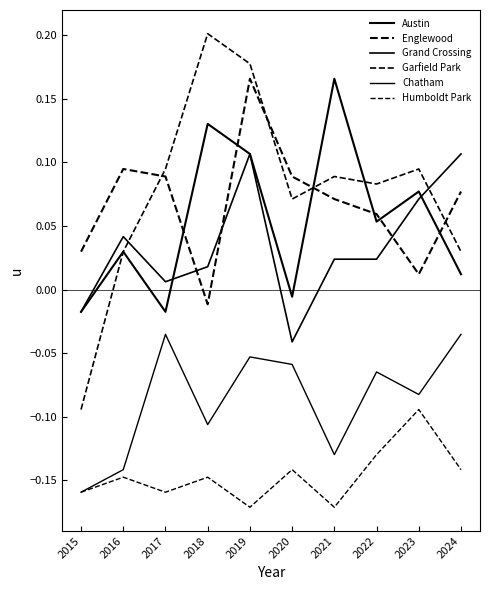

Reading left to right, extract all data points from this chart.

Austin: 2015=-0.0	2016=0.0	2017=-0.0	2018=0.1	2019=0.1	2020=-0.0	2021=0.2	2022=0.1	2023=0.1	2024=0.0
Englewood: 2015=0.0	2016=0.1	2017=0.1	2018=-0.0	2019=0.2	2020=0.1	2021=0.1	2022=0.1	2023=0.0	2024=0.1
Grand Crossing: 2015=-0.0	2016=0.0	2017=0.0	2018=0.0	2019=0.1	2020=-0.0	2021=0.0	2022=0.0	2023=0.1	2024=0.1
Garfield Park: 2015=-0.1	2016=0.0	2017=0.1	2018=0.2	2019=0.2	2020=0.1	2021=0.1	2022=0.1	2023=0.1	2024=0.0
Chatham: 2015=-0.2	2016=-0.1	2017=-0.0	2018=-0.1	2019=-0.1	2020=-0.1	2021=-0.1	2022=-0.1	2023=-0.1	2024=-0.0
Humboldt Park: 2015=-0.2	2016=-0.1	2017=-0.2	2018=-0.1	2019=-0.2	2020=-0.1	2021=-0.2	2022=-0.1	2023=-0.1	2024=-0.1